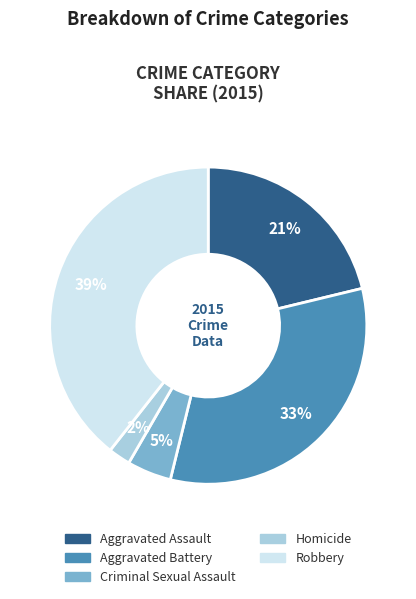

Which slice is the smallest?

Homicide